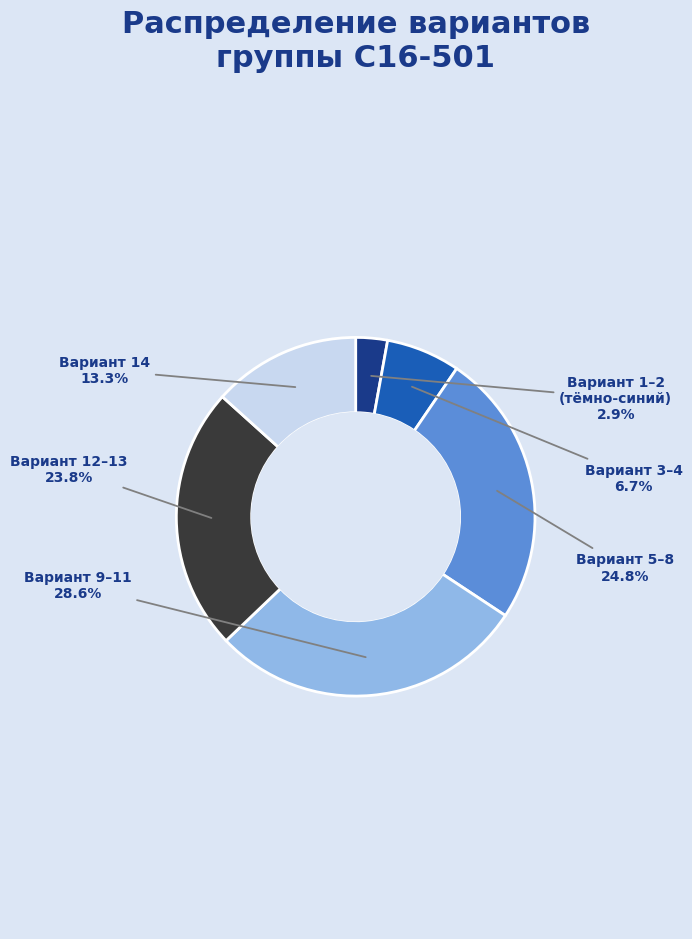

How many slices are in this pie chart?

6